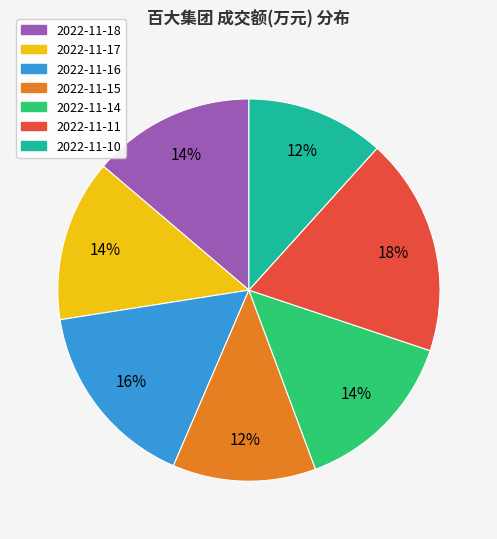

To the nearest percent, what percentage of the pie is 2022-11-10?

12%